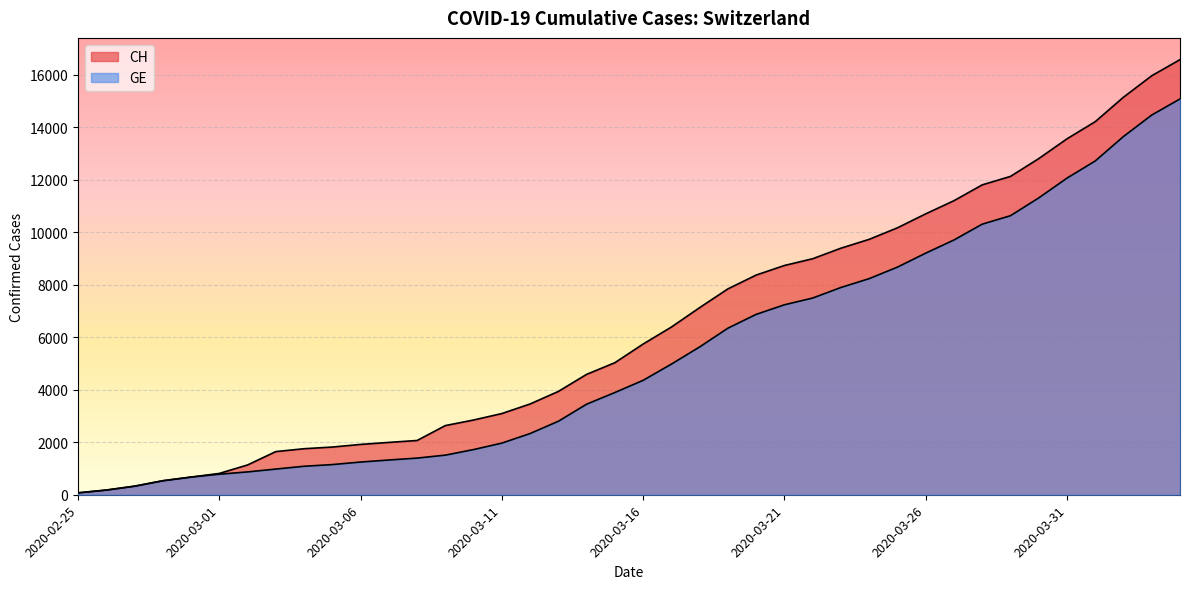

How many lines are shown in the chart?

2